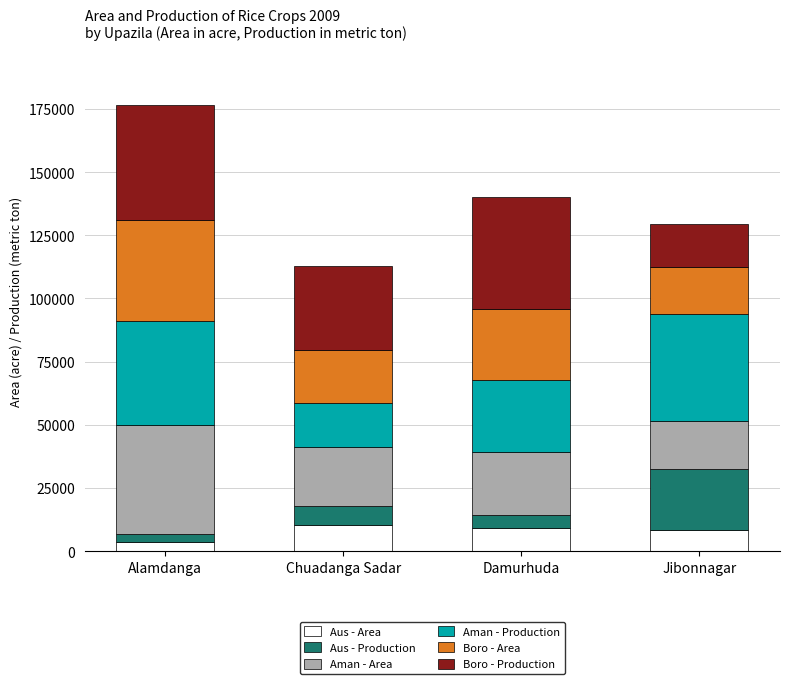

The value of Aus - Area at Chuadanga Sadar is 10169. True or false?

True